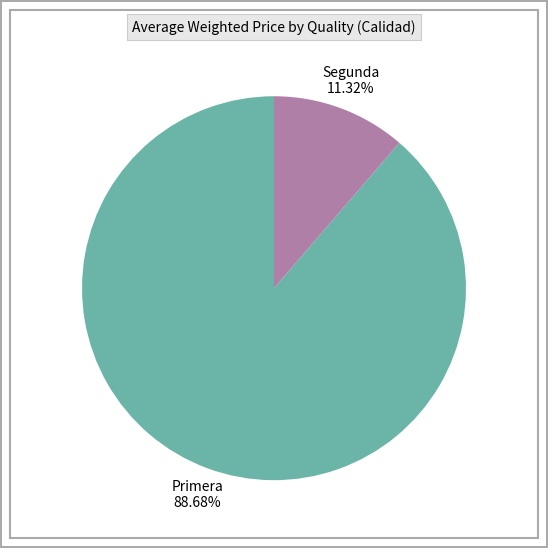

To the nearest percent, what is the difference between the largest and smallest slice percentages?

77%